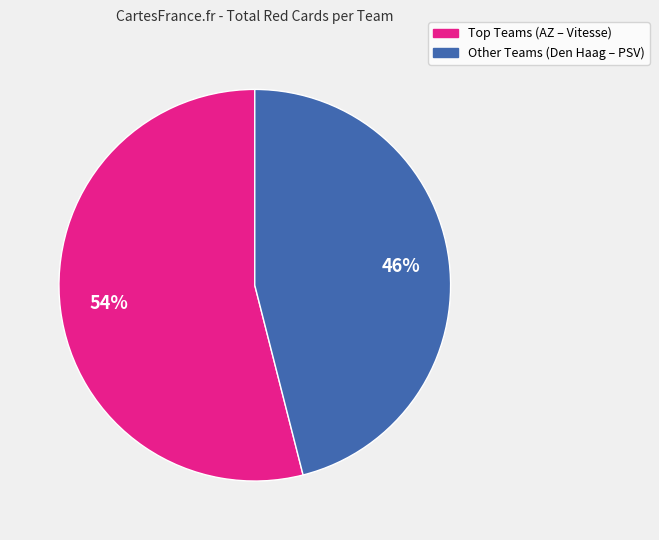

To the nearest percent, what is the average slice percentage?

50%